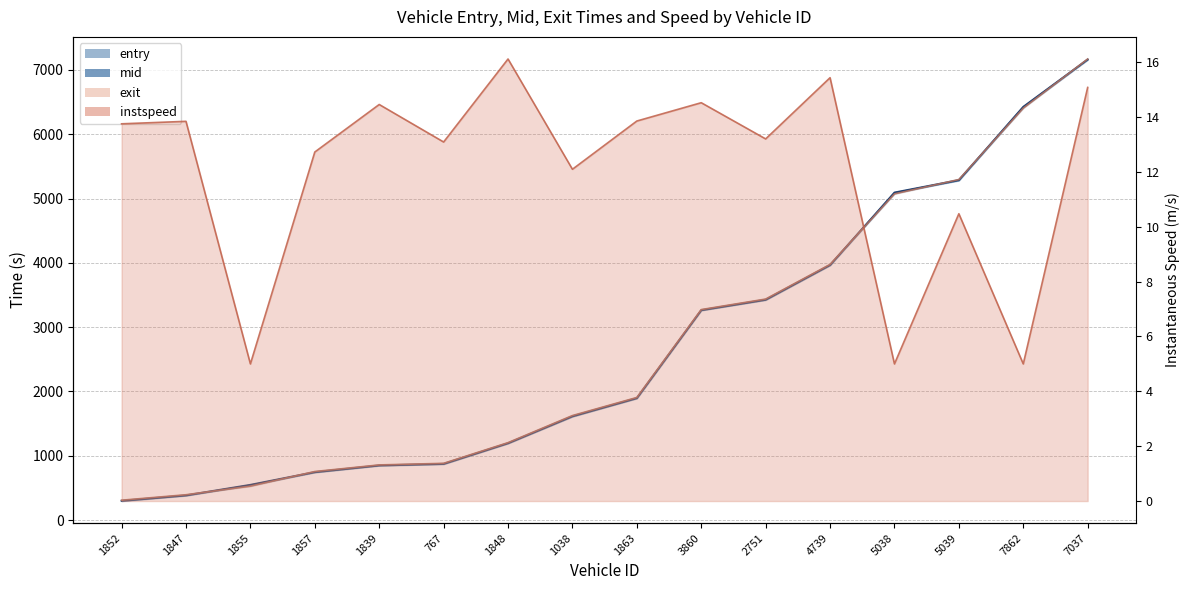

True or false: exit has a value of 6406.5 at 7862.

True